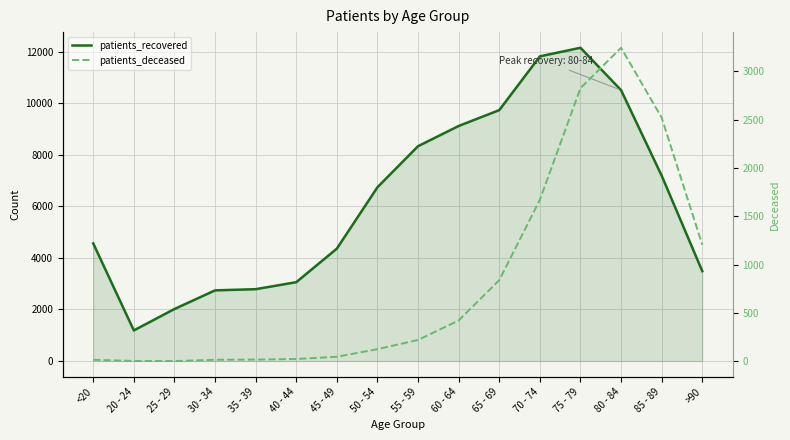

What is the label of the 1st point from the right?

>90